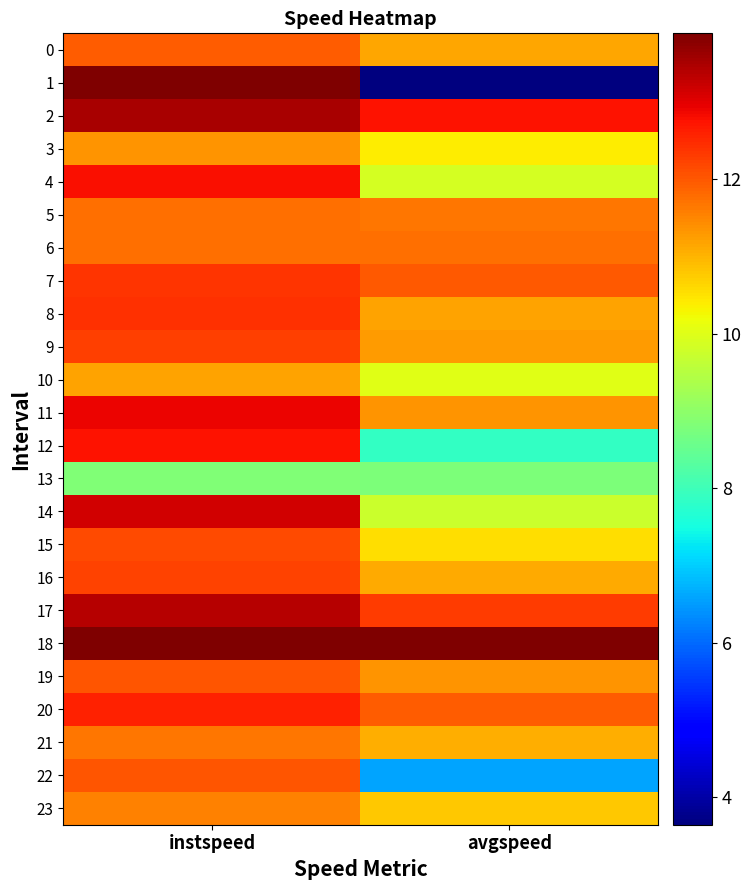

How many data points does each series have?

2